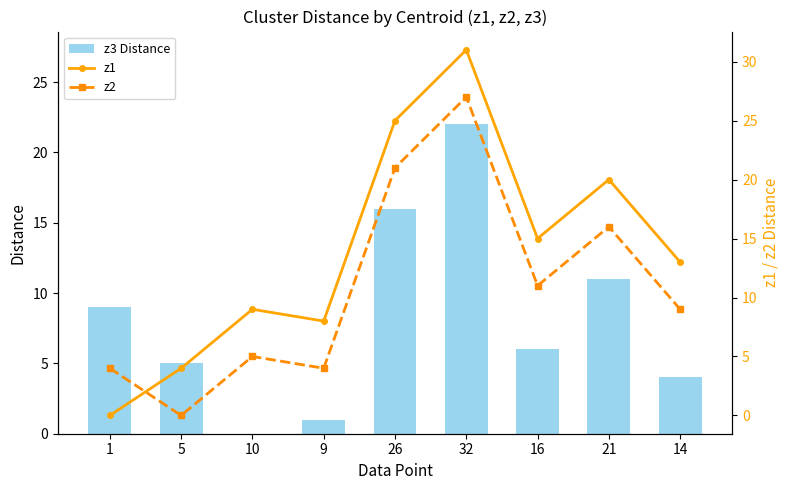

How many values in z3 Distance are above zero?

8